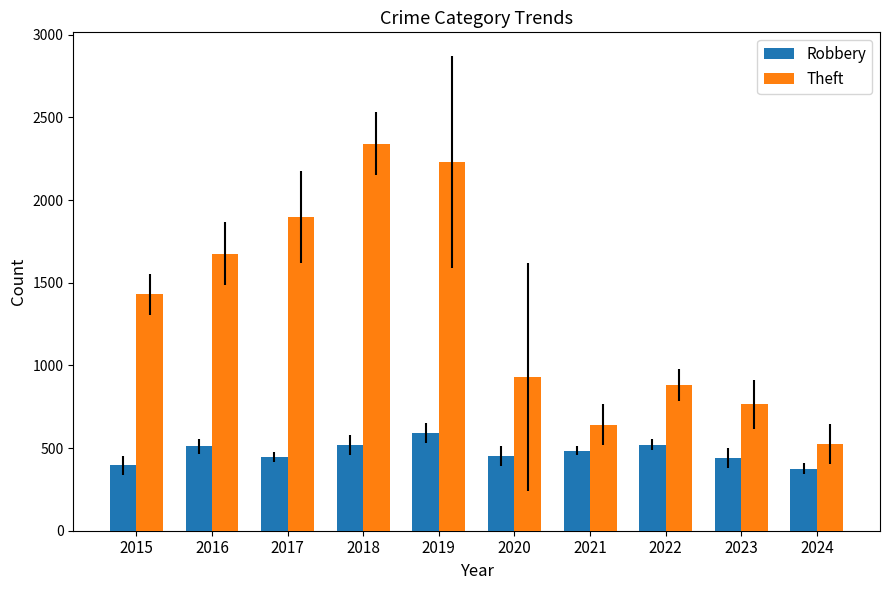

How many data points in Theft are less than 1429?

5